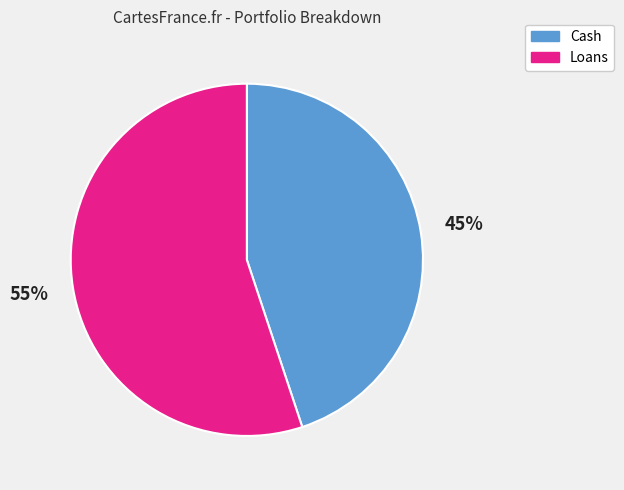

To the nearest percent, what is the combined percentage of Loans and Cash?

100%